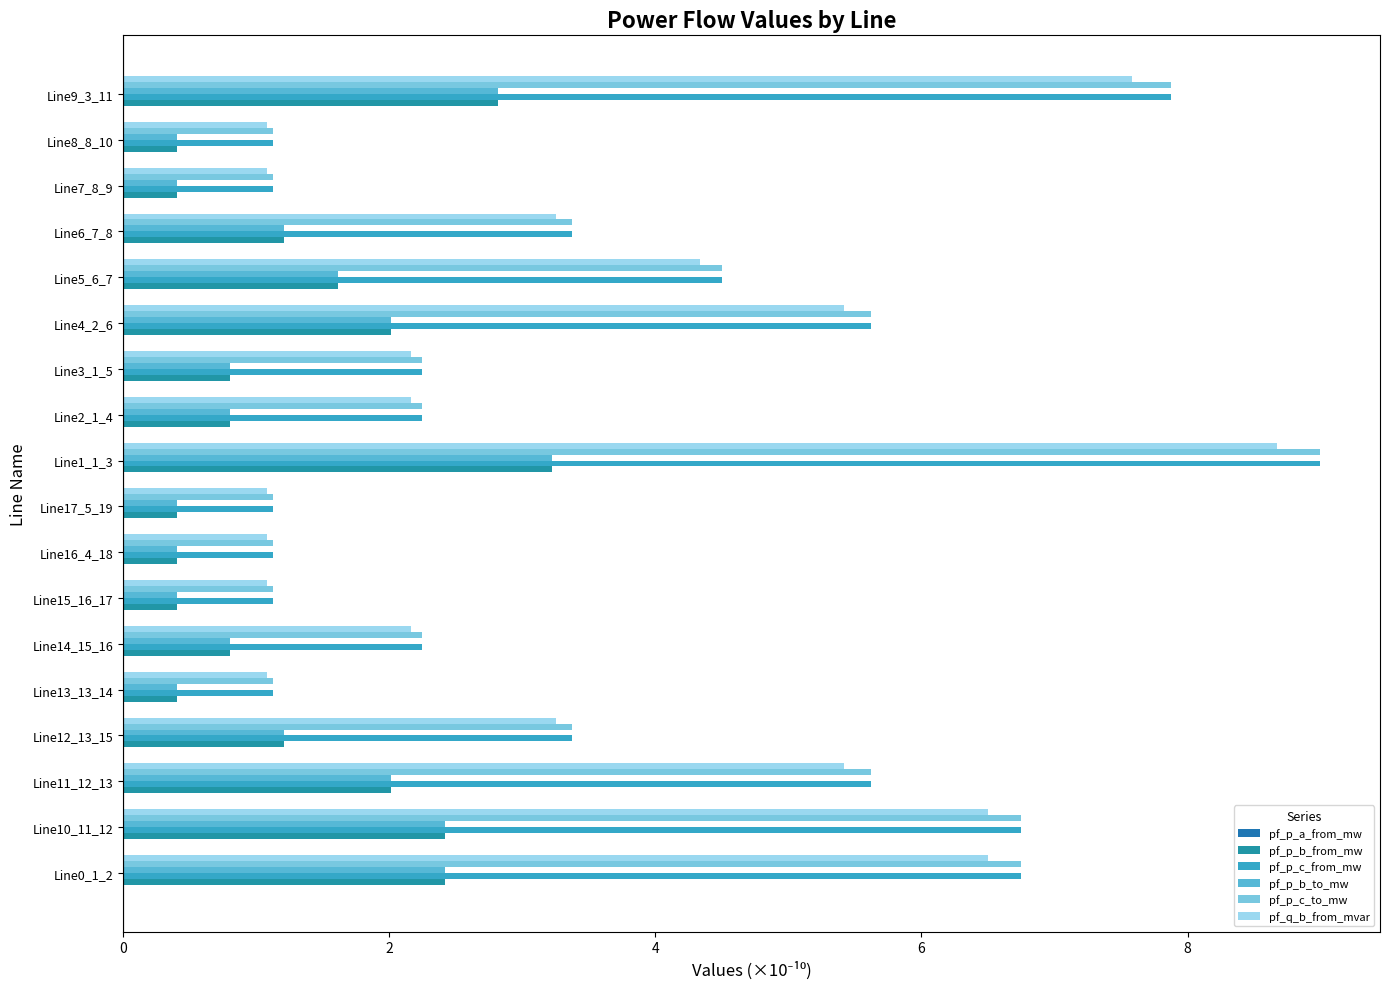

Count the number of categories in the chart.

18